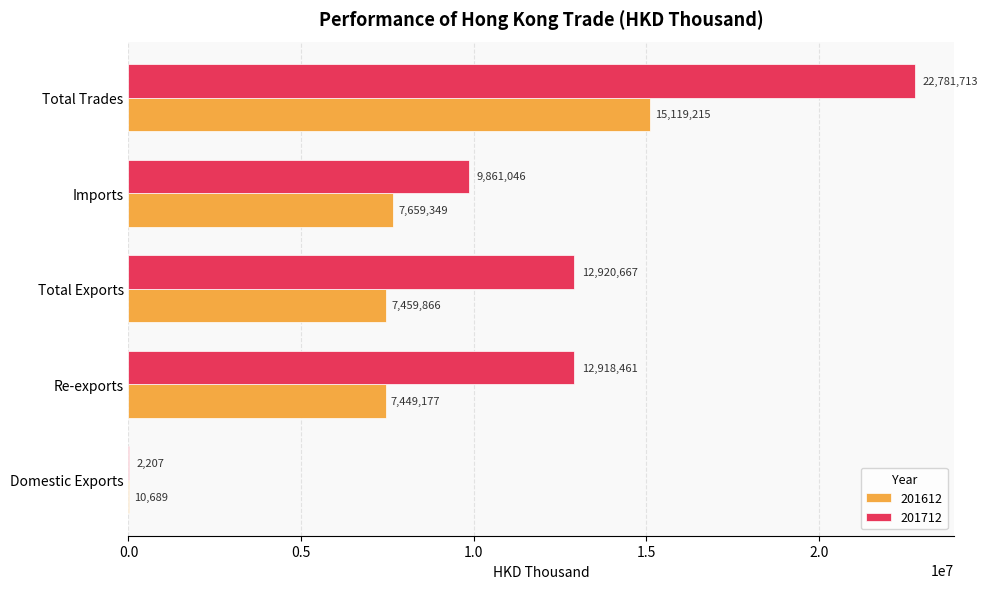

Is it true that 201612 equals 7659349.2 at Imports?

True